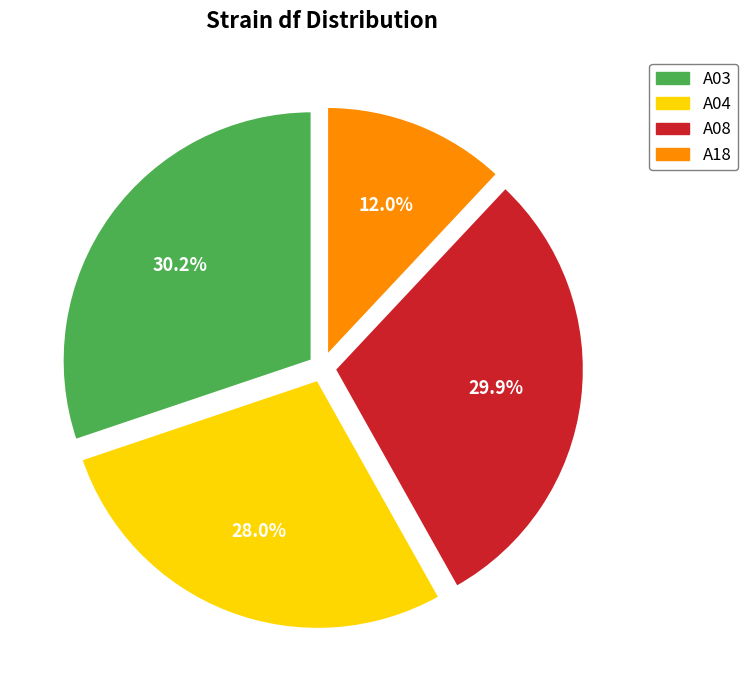

What is the ratio of the value at A18 to the value at A08?

0.4